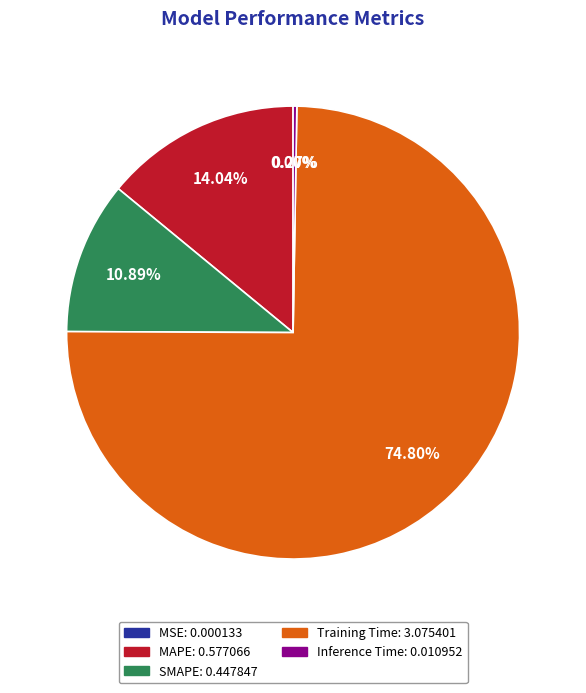

Does MAPE account for over 50% of the chart?

No